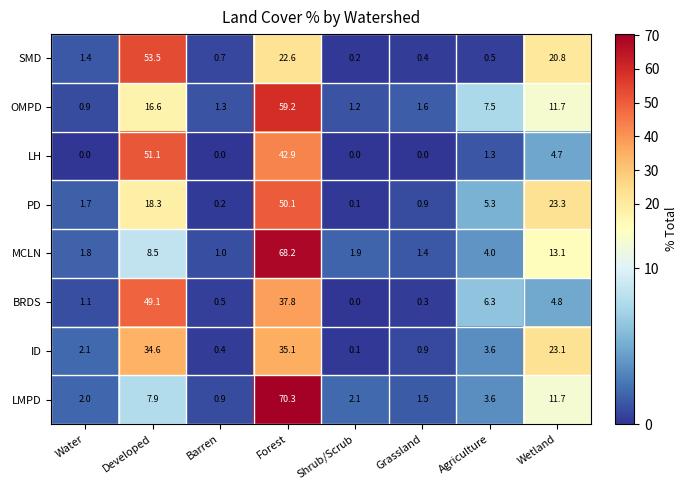

What is the difference between the maximum and minimum values in the ID series?

35.0